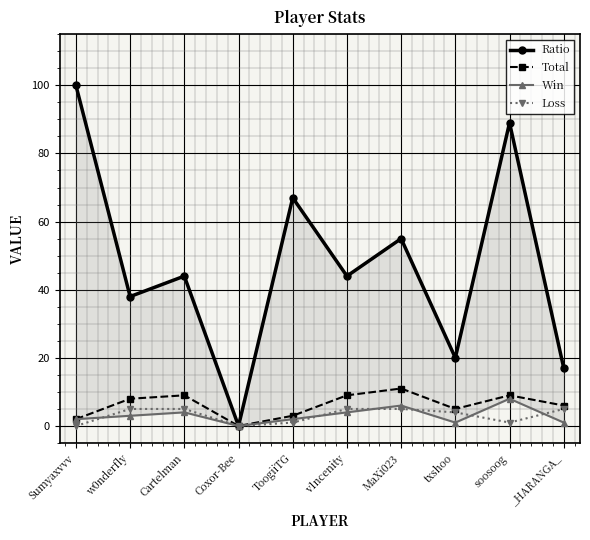

The Win series shows 1 at _HARANGA_. True or false?

False